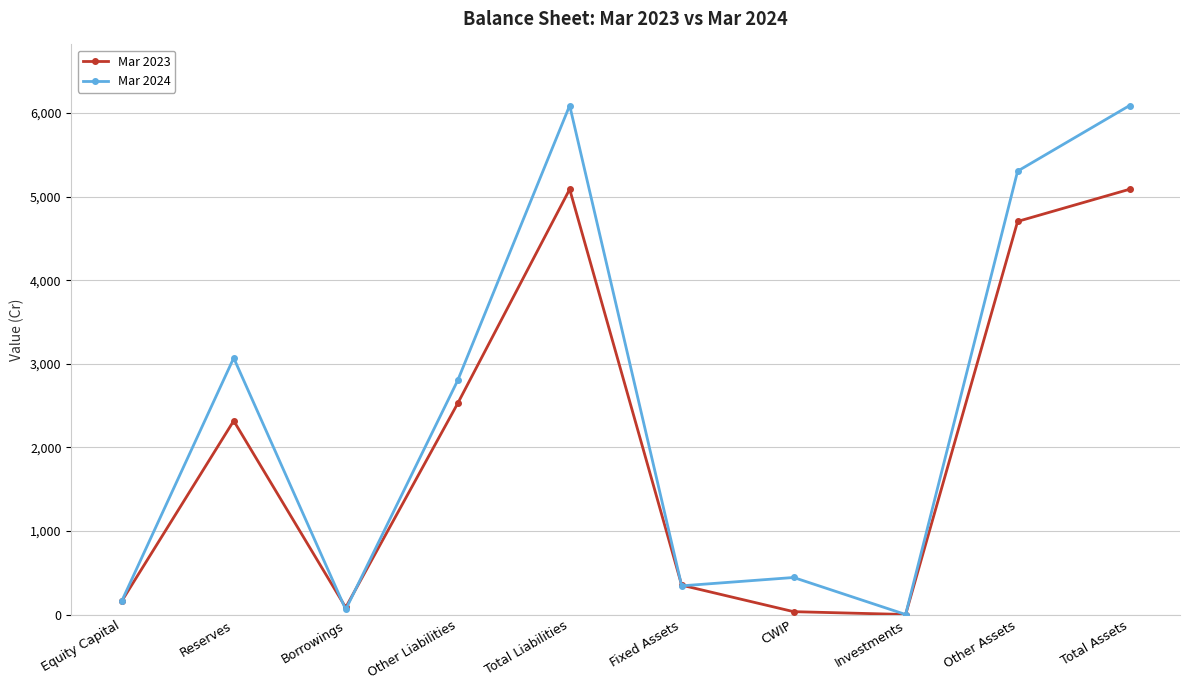

What is the label of the 8th point from the left?

Investments